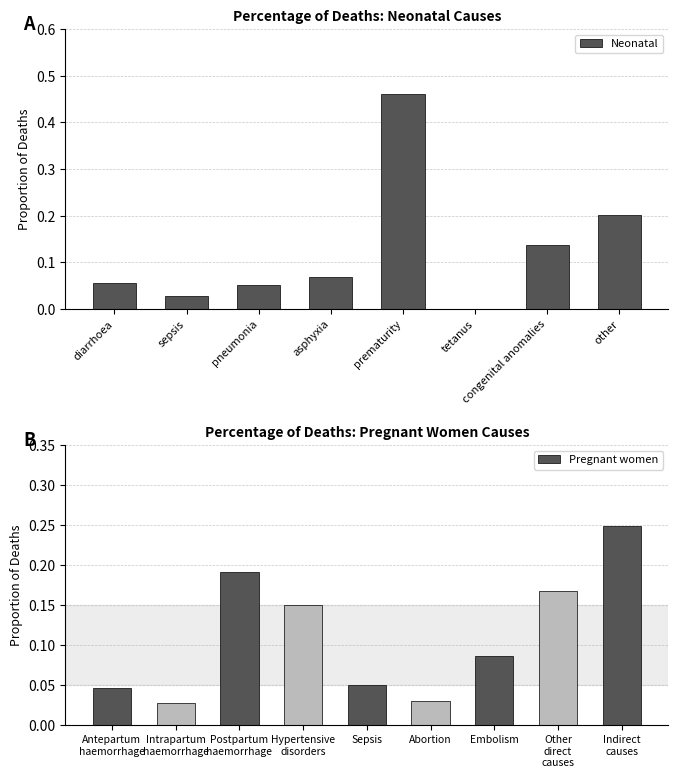

True or false: Neonatal has a value of 0.2 at other.

True